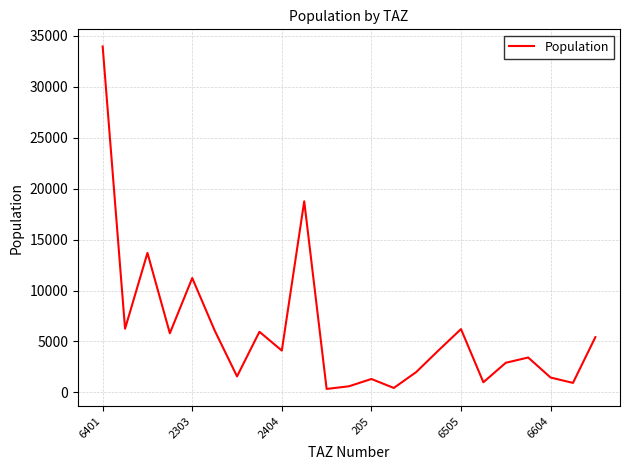

True or false: there are more than 1 points higher than both neighbors.

True